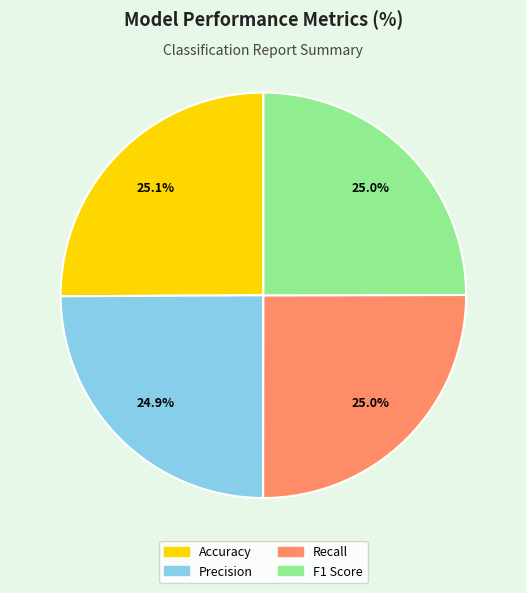

Is there any slice that represents more than half of the pie?

No